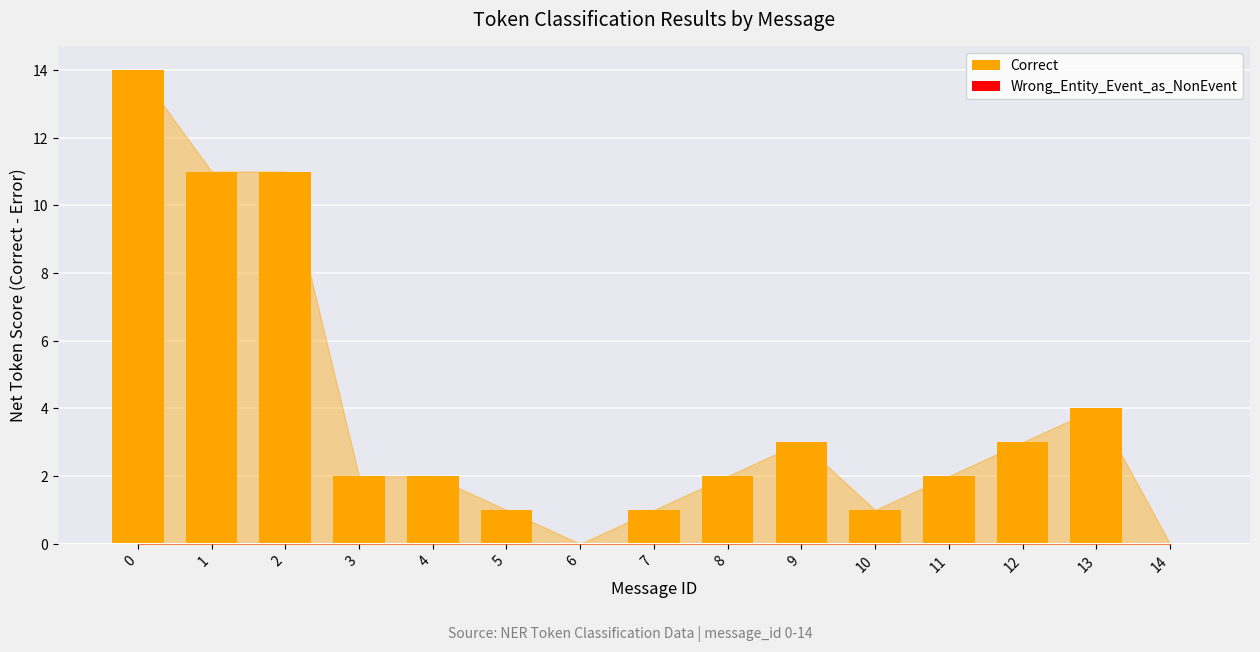

At which label is the value closest to 7?

13